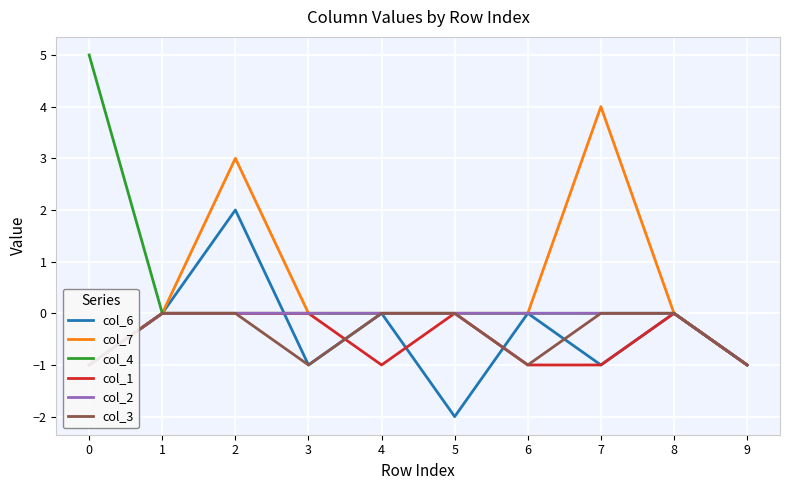

Count the number of categories in the chart.

10